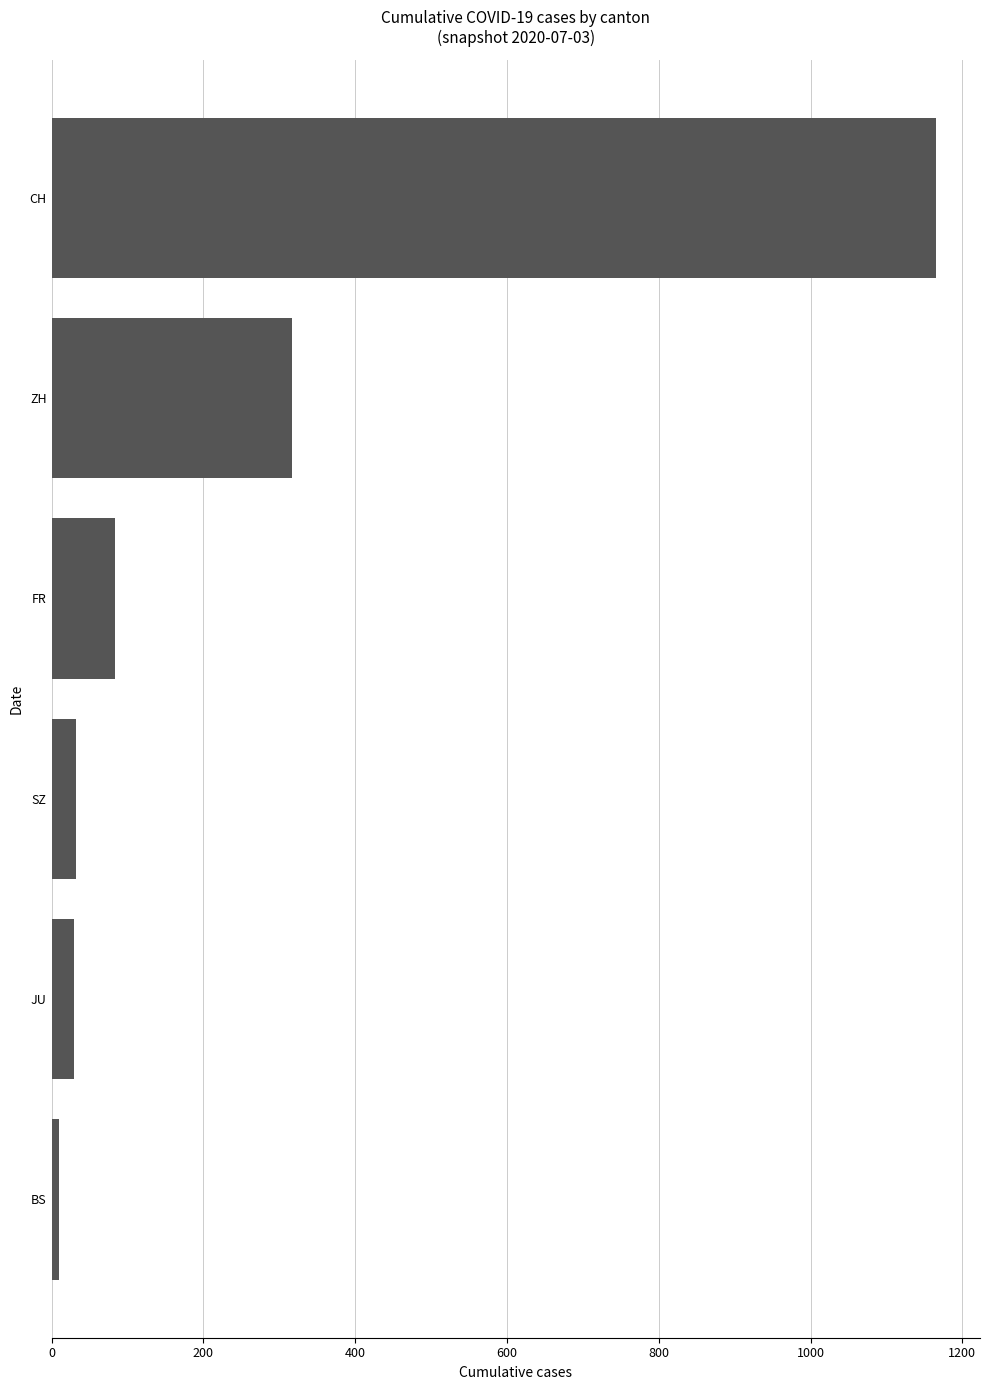

Which category has the highest value across all series?

CH